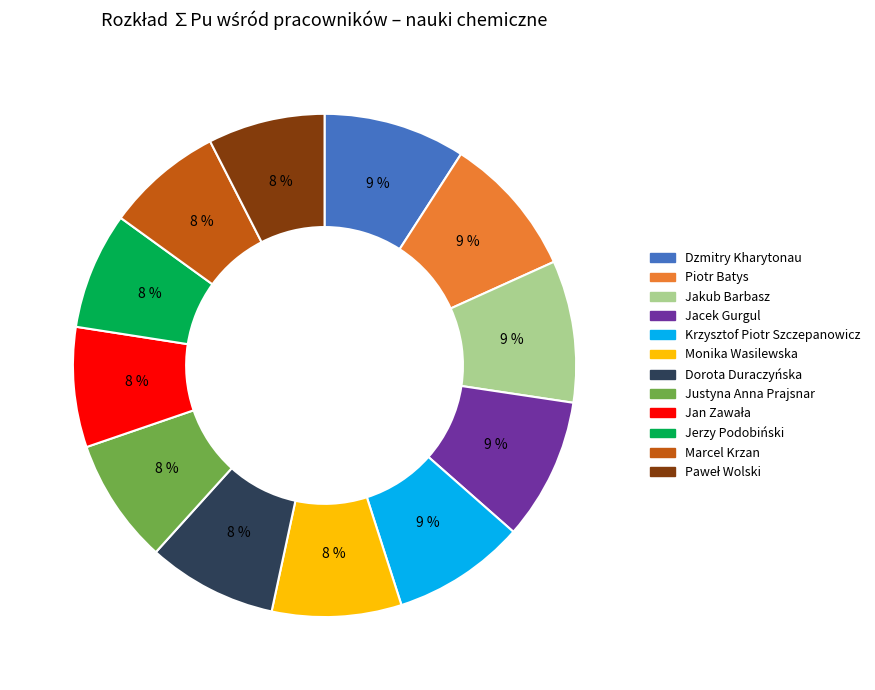

Is it true that Jakub Barbasz is 9% of the pie?

True